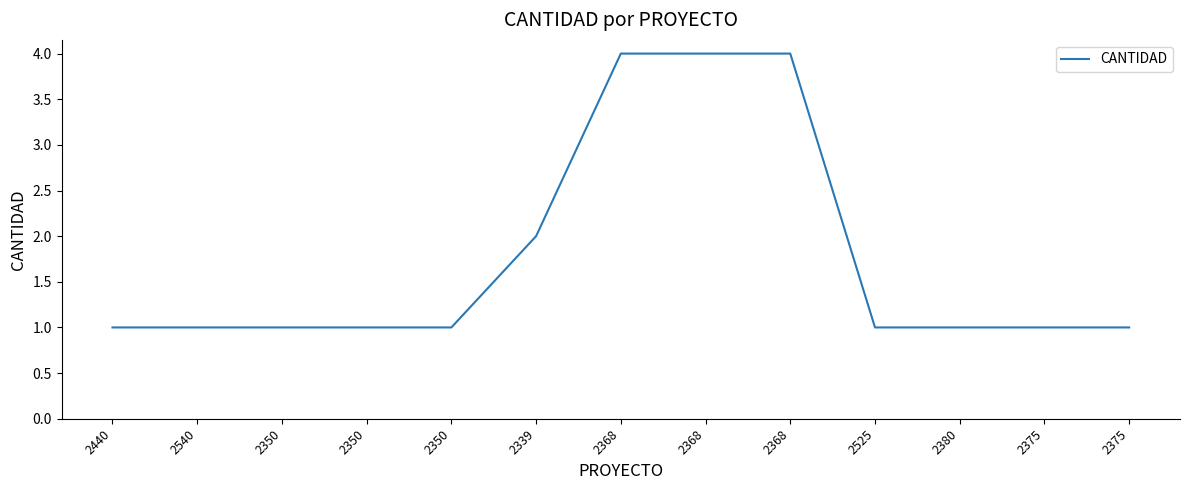

Reading left to right, list all the values displayed in this chart.

2440=1	2540=1	2350=1	2350=1	2350=1	2339=2	2368=4	2368=4	2368=4	2525=1	2380=1	2375=1	2375=1